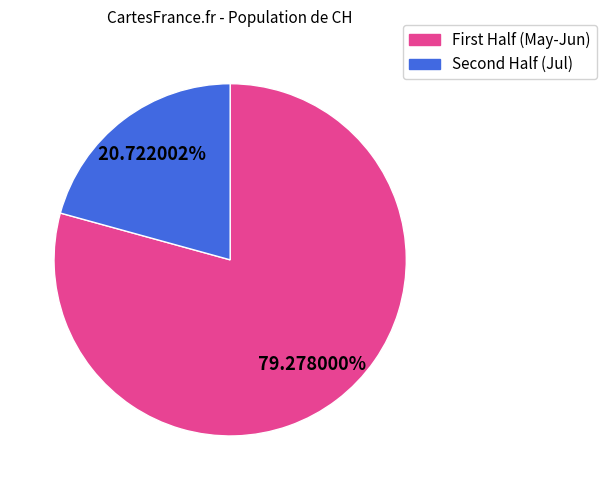

What is the smallest slice in the pie chart?

Second Half (Jul)